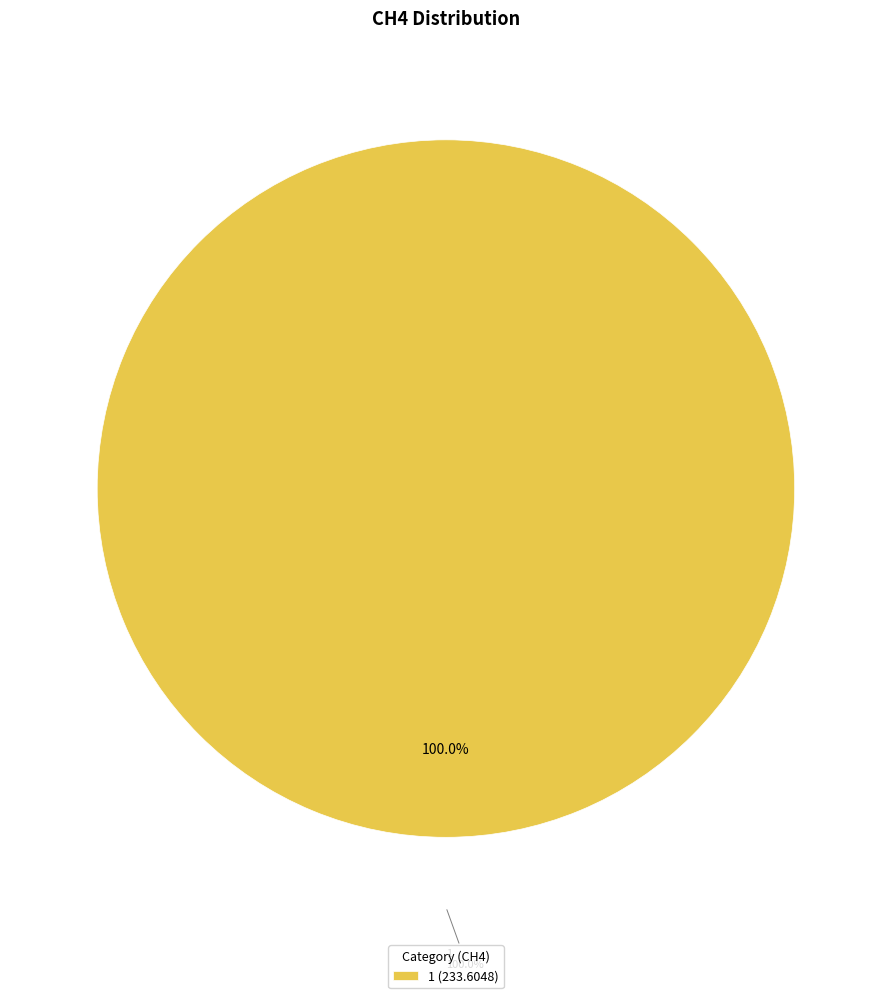

What is the change in value from 0 to 1?

+233.6